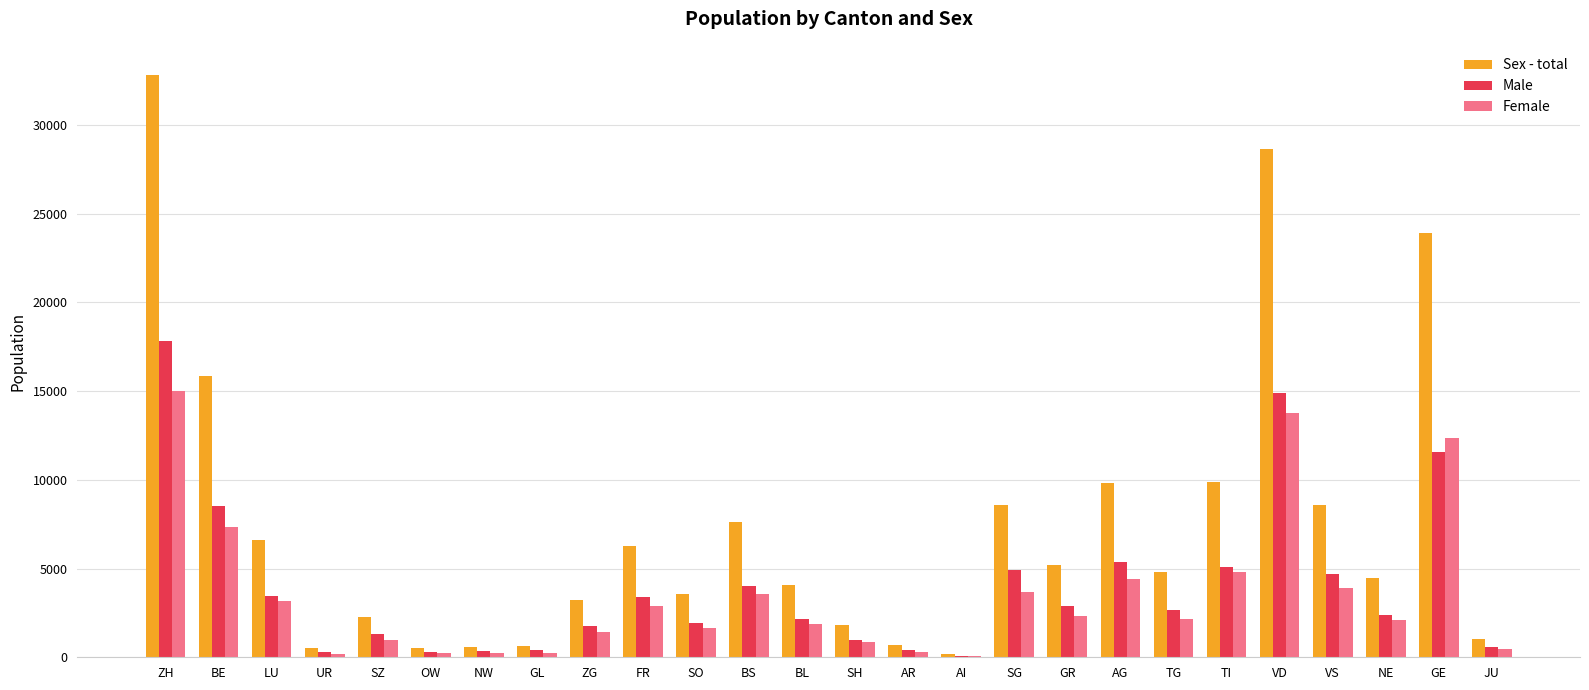

What is the approximate value of Sex - total at VD?

28668